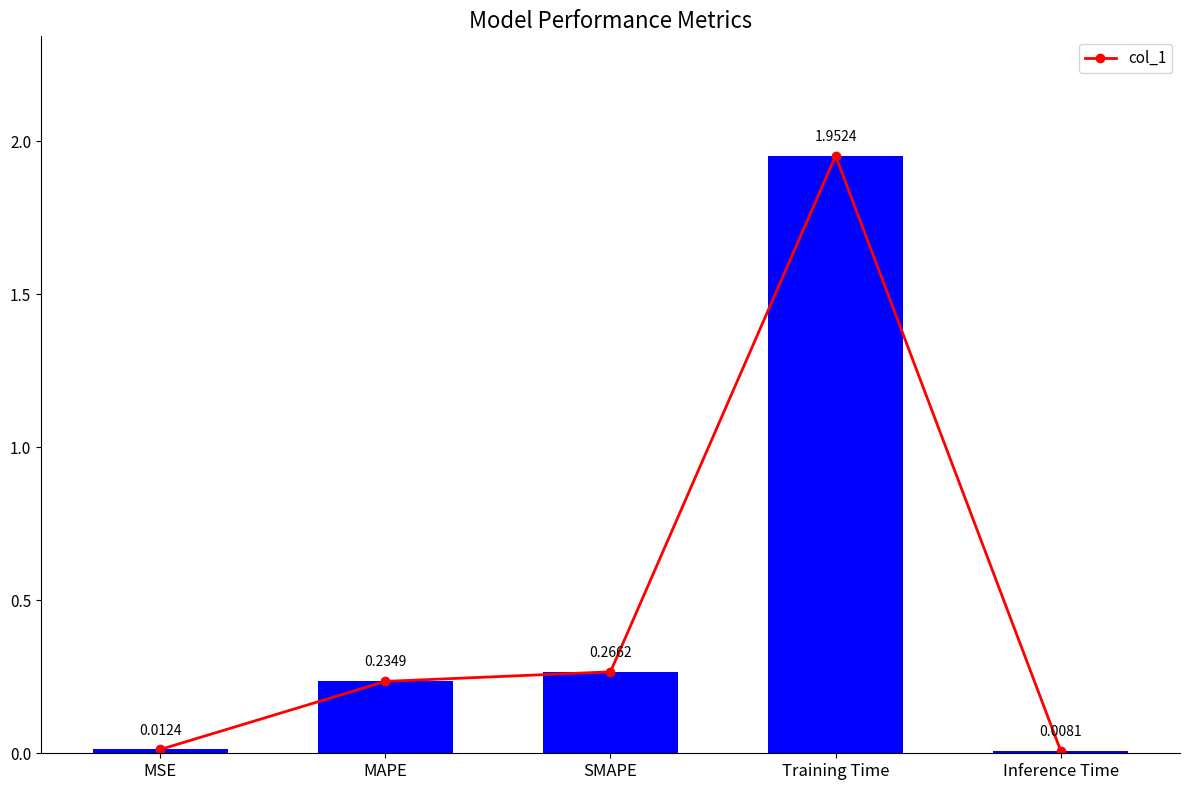

What is the value of the 4th bar from the left?

2.0